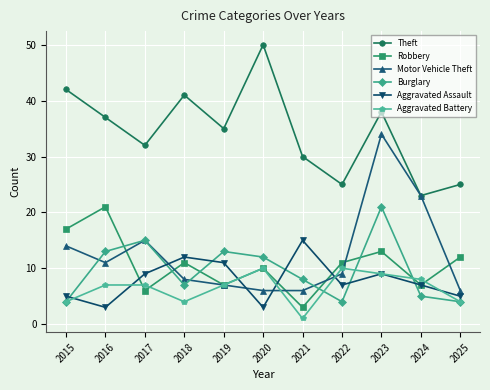

Where do Aggravated Battery and Aggravated Assault first cross each other?

2015 and 2016